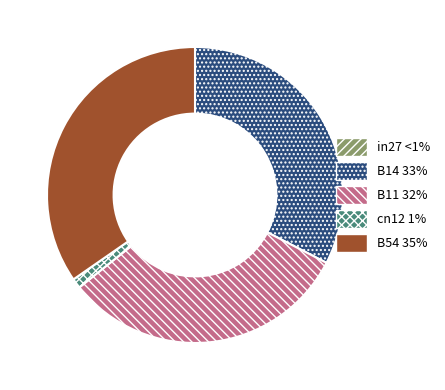

Is it true that B11 is 43% of the pie?

False